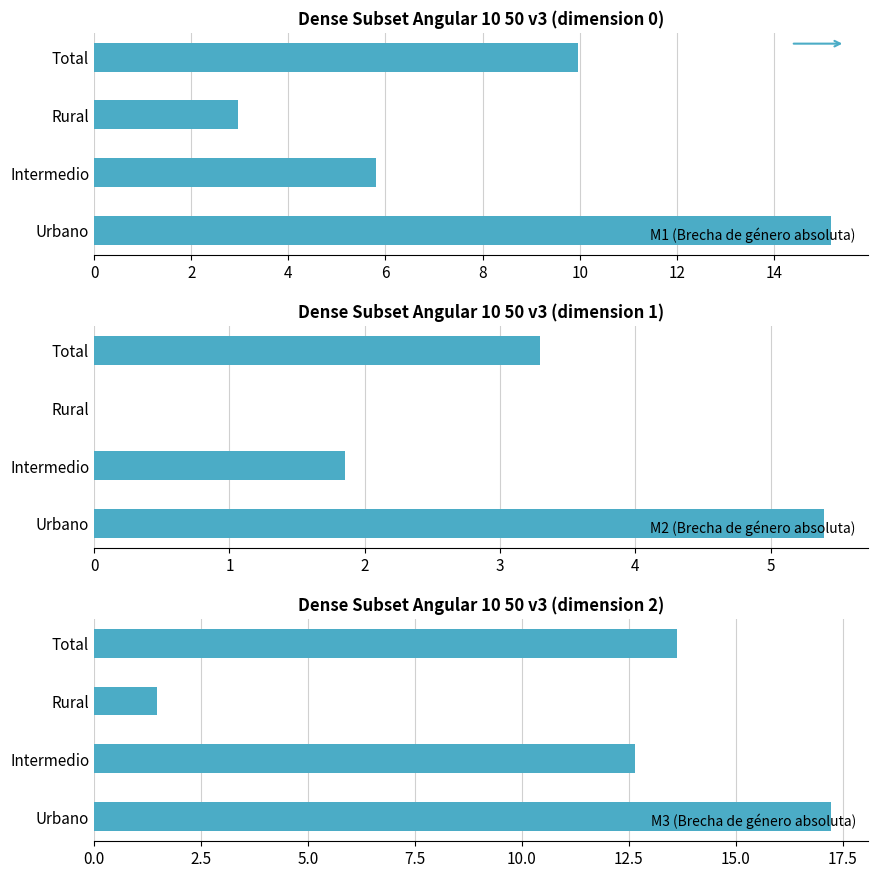

List the series in order of their overall mean, highest first.

M3 (Brecha de género absoluta), M1 (Brecha de género absoluta), M2 (Brecha de género absoluta)